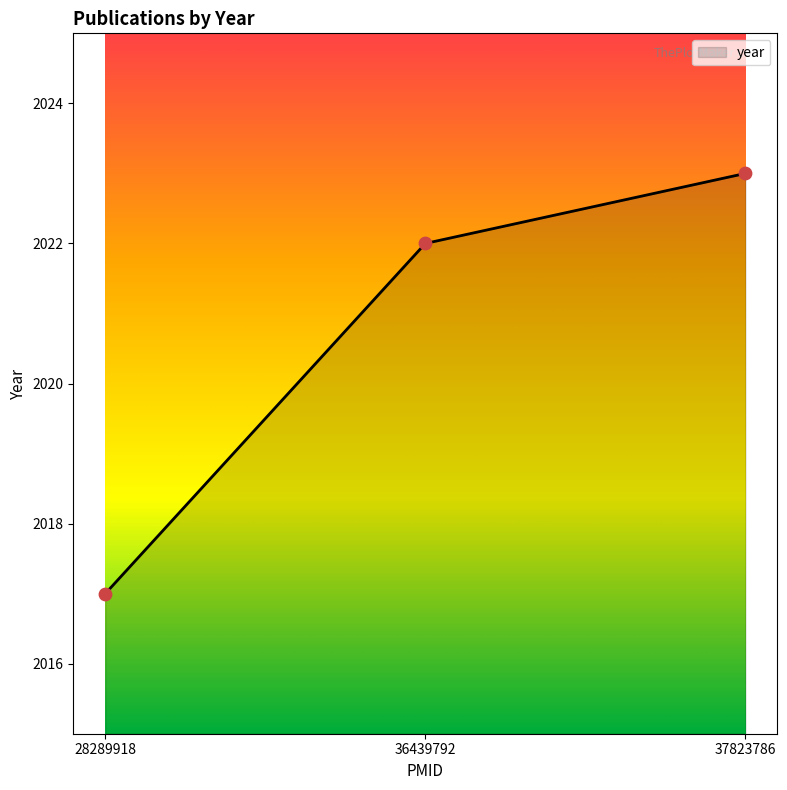

Which has a higher value, 37823786 or 36439792?

37823786